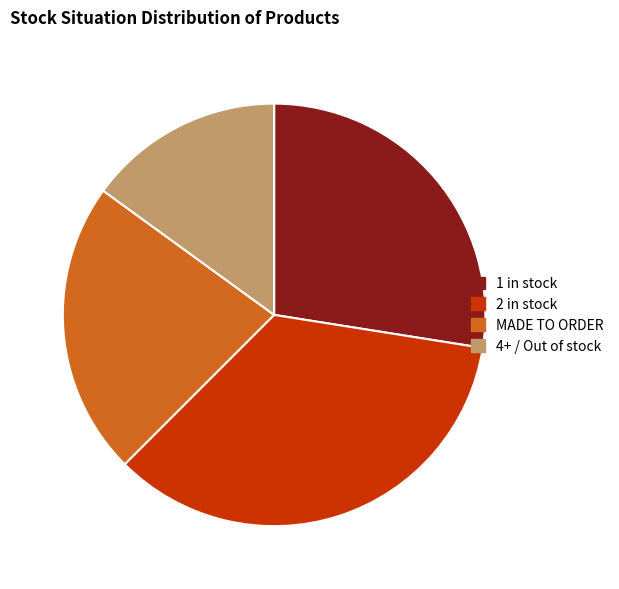

Is 2 in stock the majority of the pie?

No